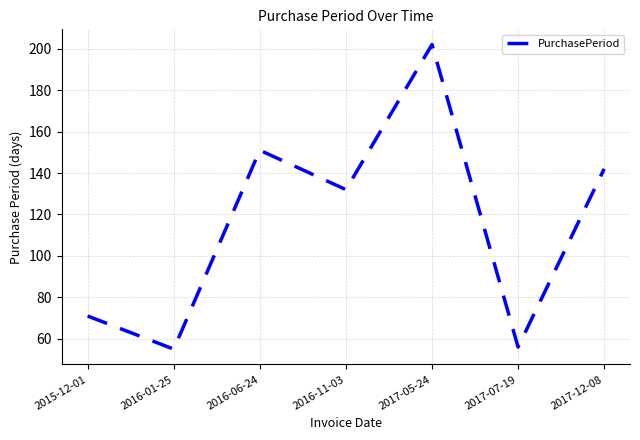

Count the number of data series in this chart.

1